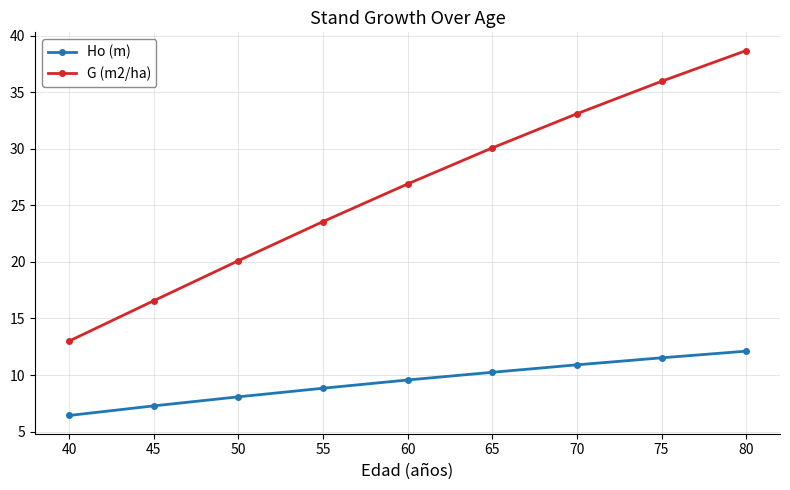

At which category does the chart reach its peak across all series?

80